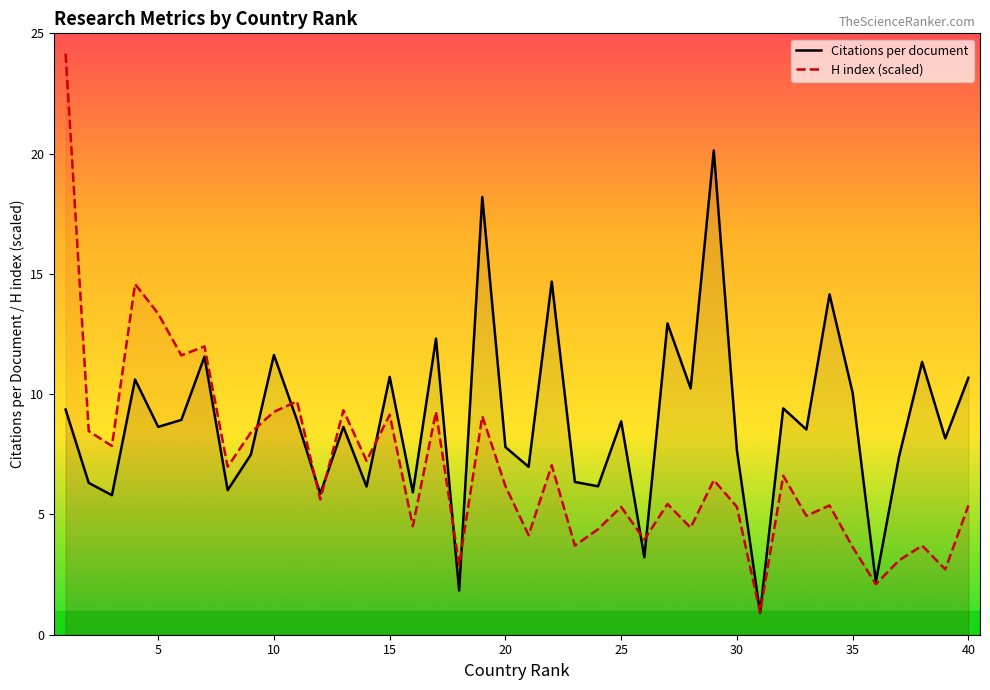

What is the average value of the H index series?

7.0